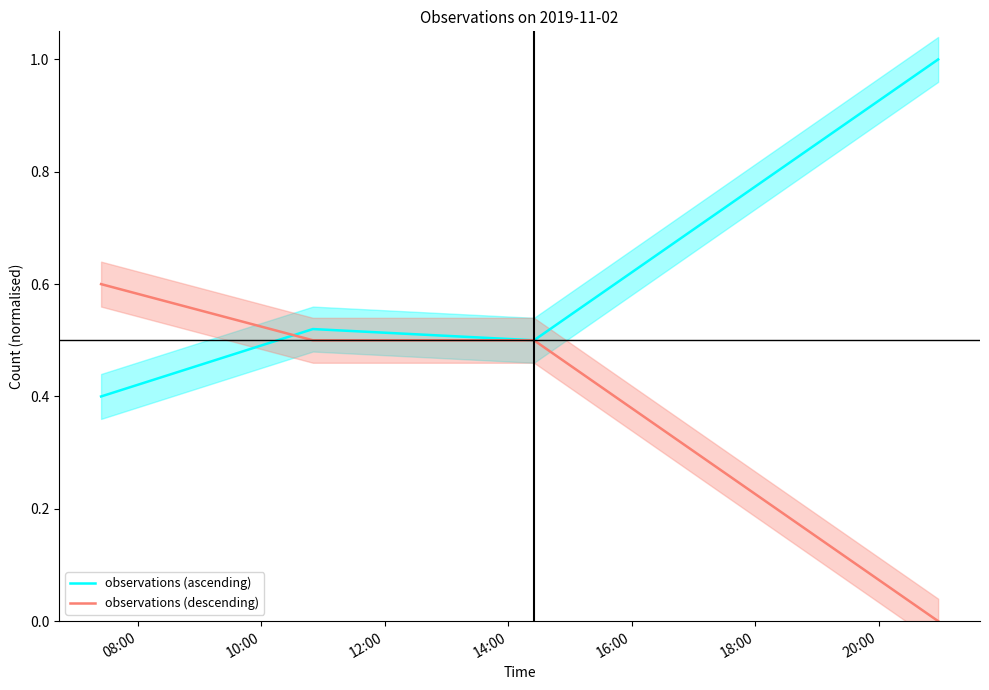

Reading left to right, extract all data points from this chart.

observations (ascending): 0.4	0.5	0.5	1.0
observations (descending): 0.6	0.5	0.5	0.0